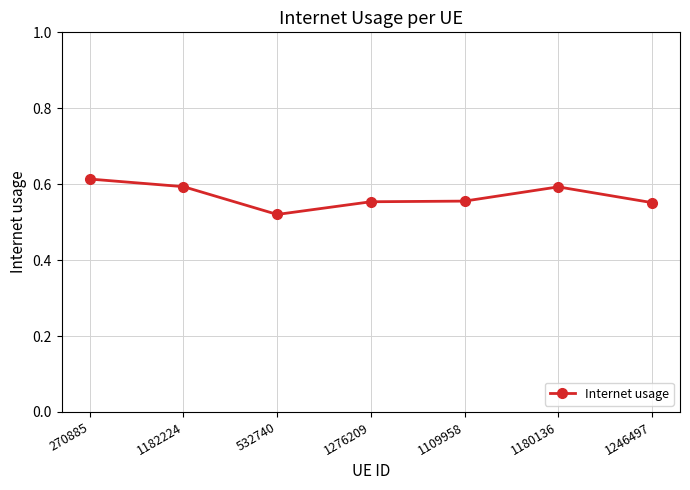

What is the sum of the values at 270885 and 532740?

1.1